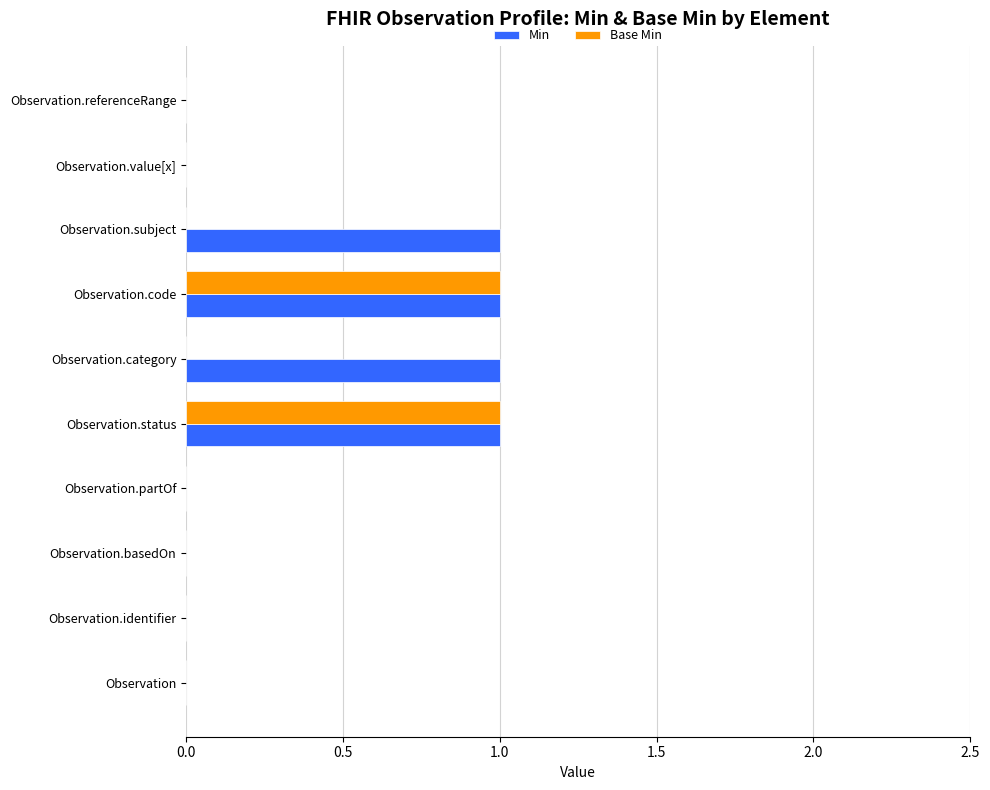

Is the value of Min at Observation.code greater than the value of Base Min at Observation?

Yes